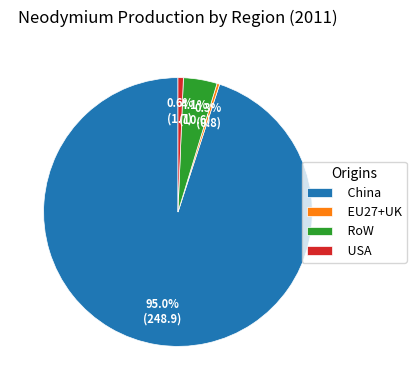

How many slices are in this pie chart?

4